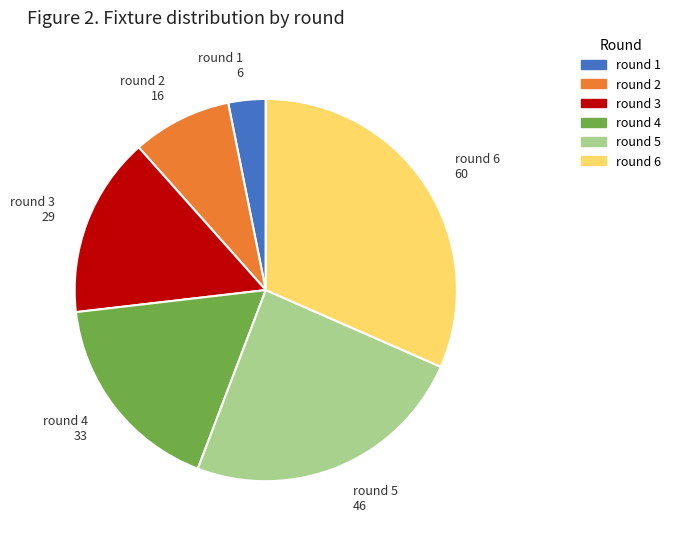

Rank the categories by value from highest to lowest.

round 6, round 5, round 4, round 3, round 2, round 1